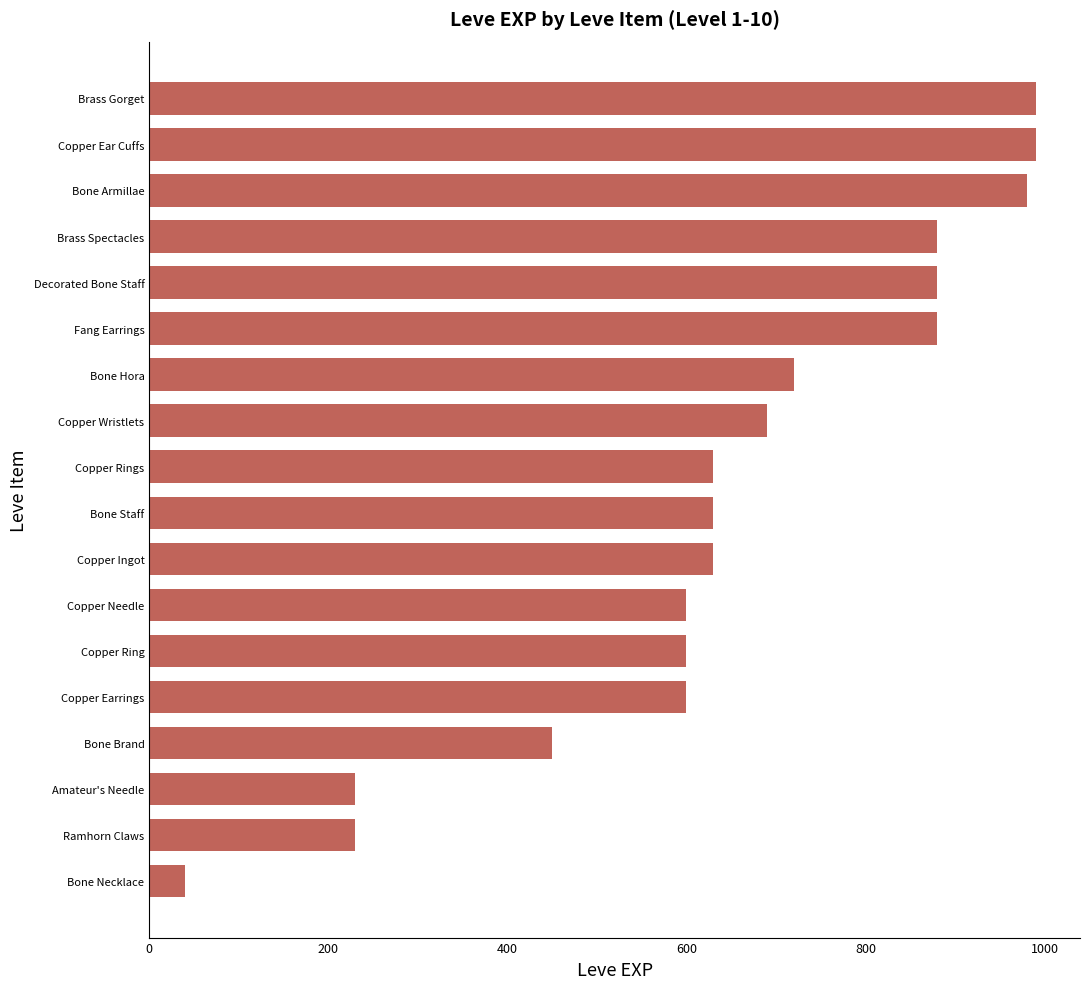

The value at Copper Ingot is 1024. True or false?

False